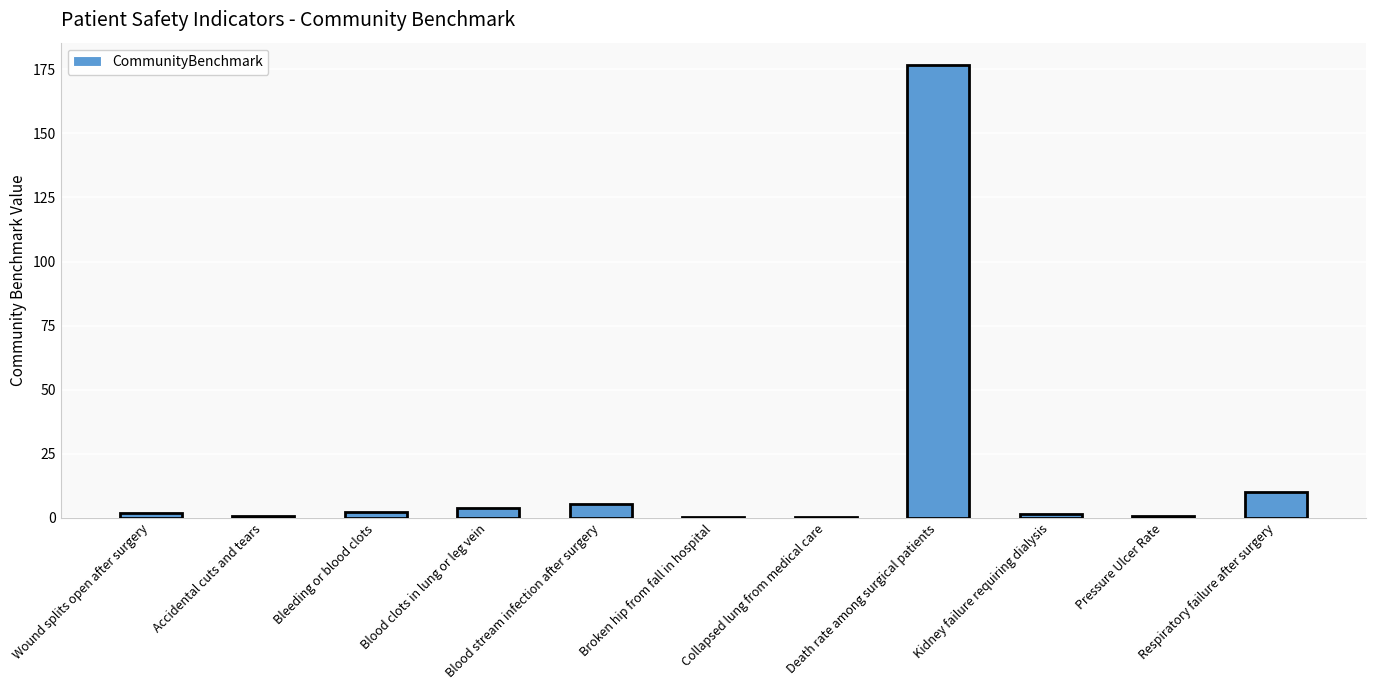

At which category does the chart reach its peak across all series?

Death rate among surgical patients